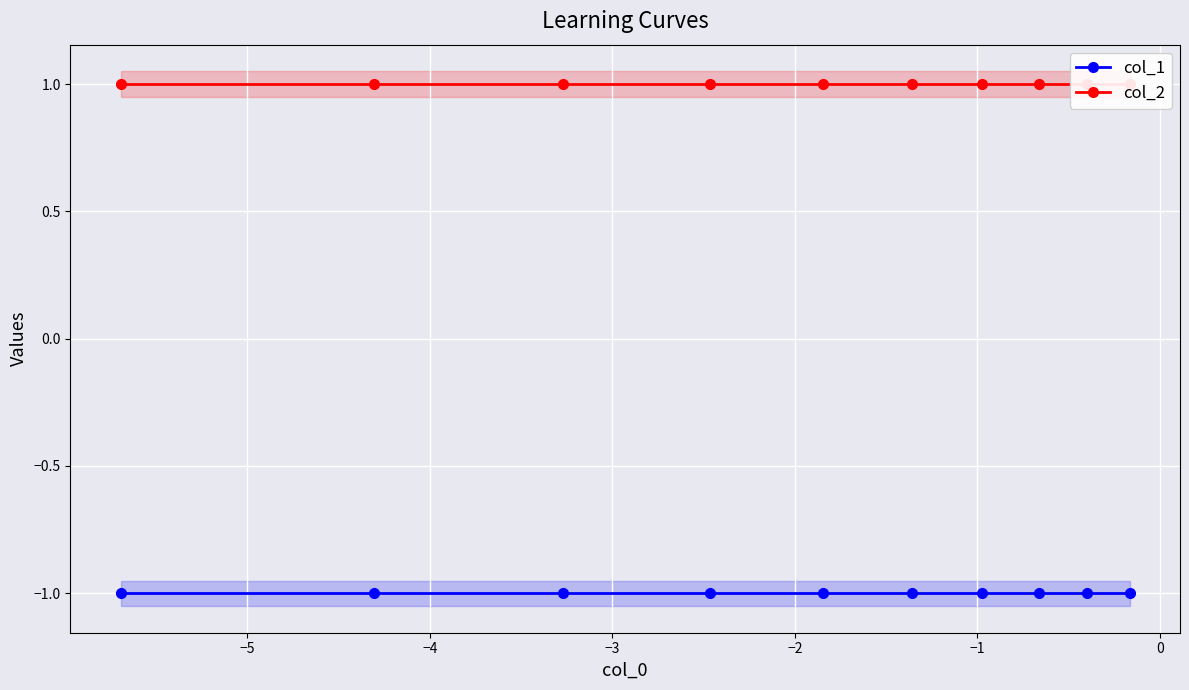

Does the chart display data point markers on the line(s)?

Yes